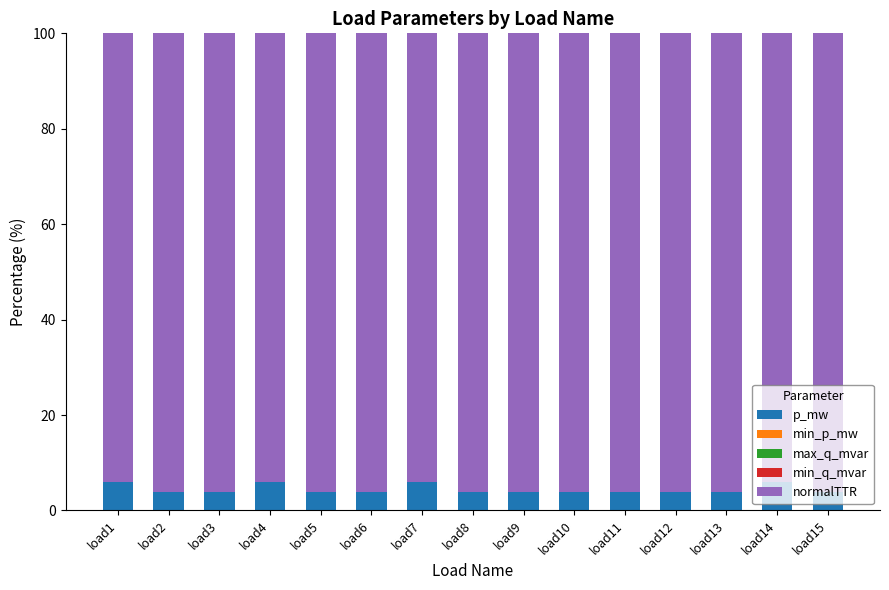

Is it true that p_mw equals 3.8 at load11?

True